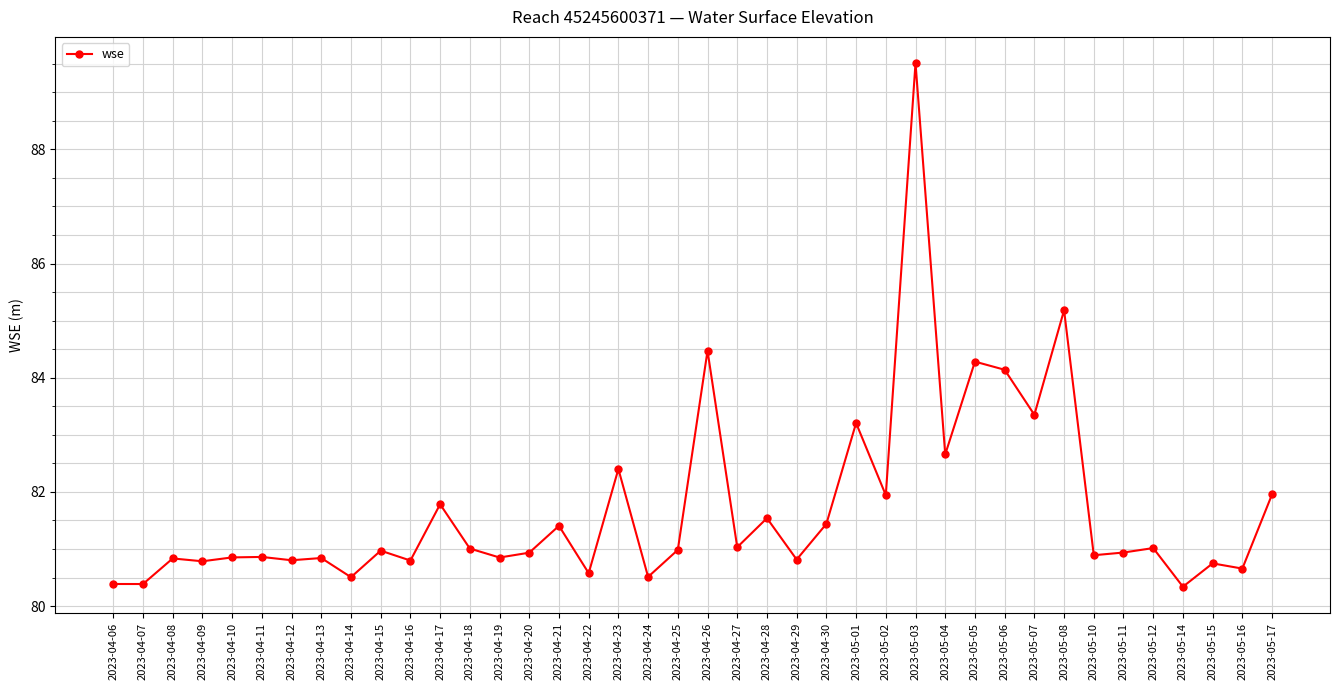

What is the value of the 18th point from the left?

82.4